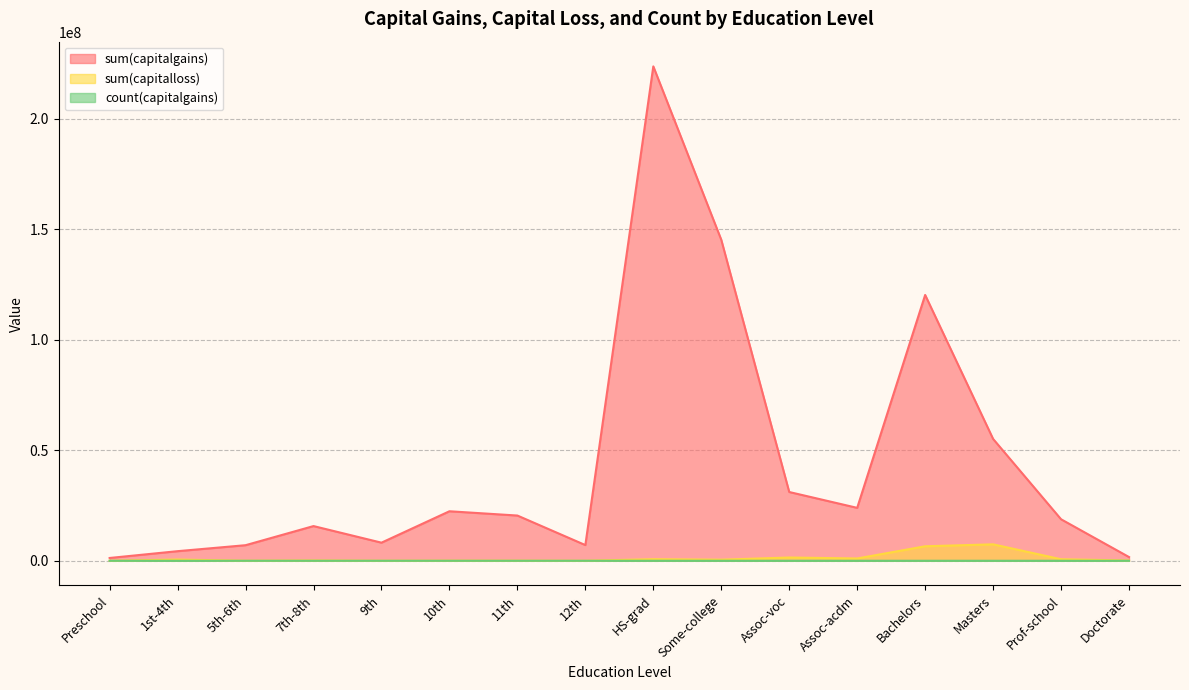

What is the sum of all sum(capitalgains) values?

706032333